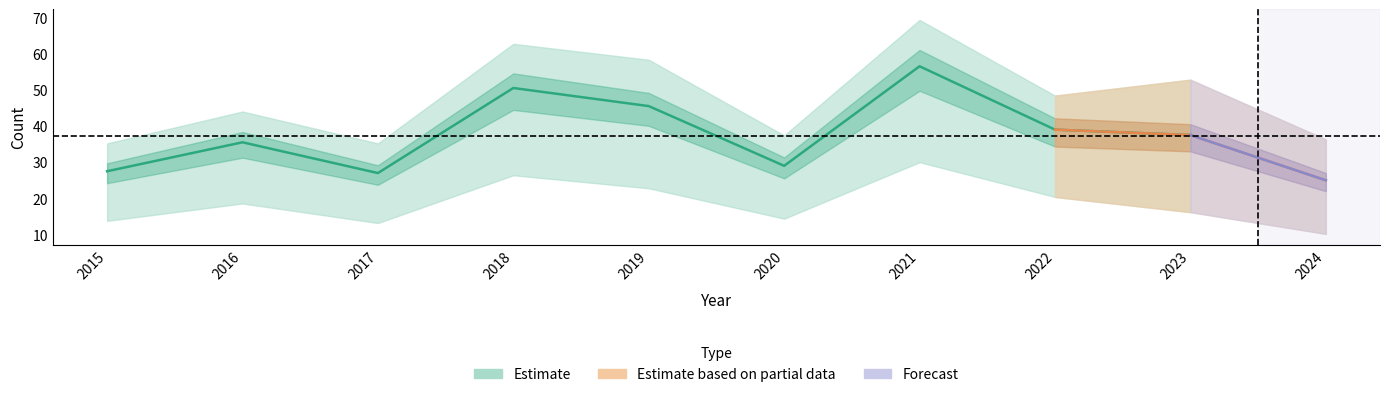

Is this an area chart (filled region under the line)?

No